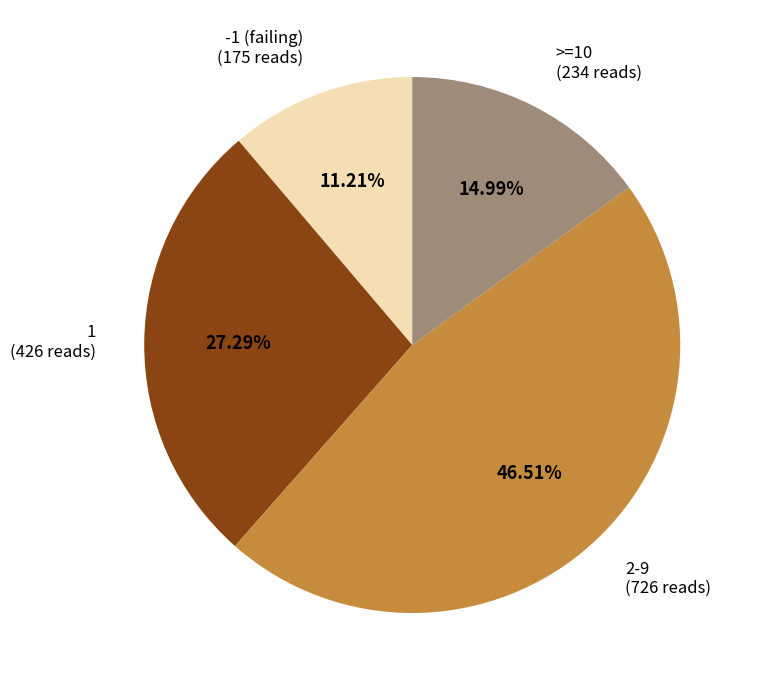

Does any single category account for the majority?

No